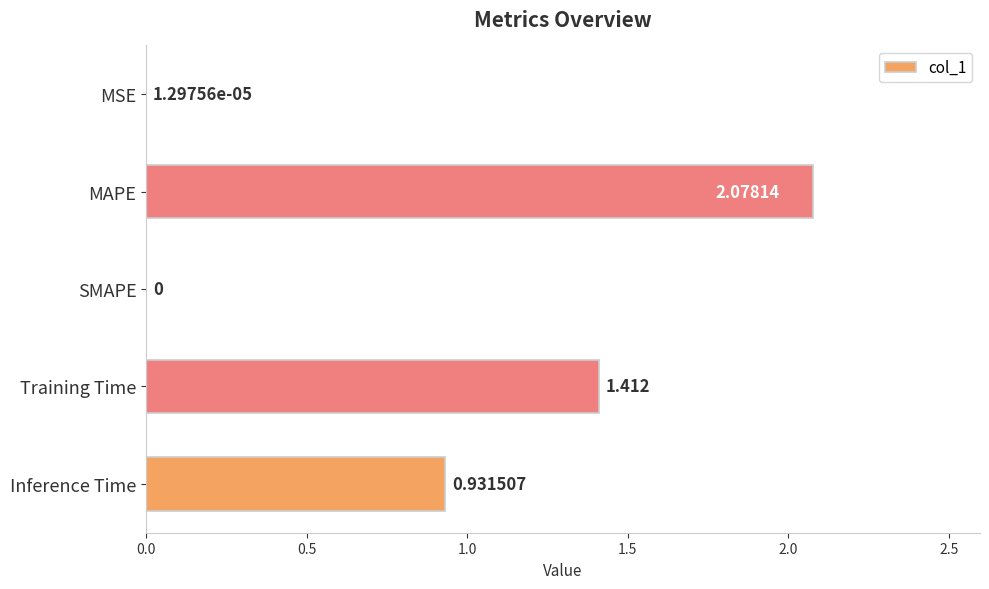

At which category does the chart reach its peak across all series?

MAPE